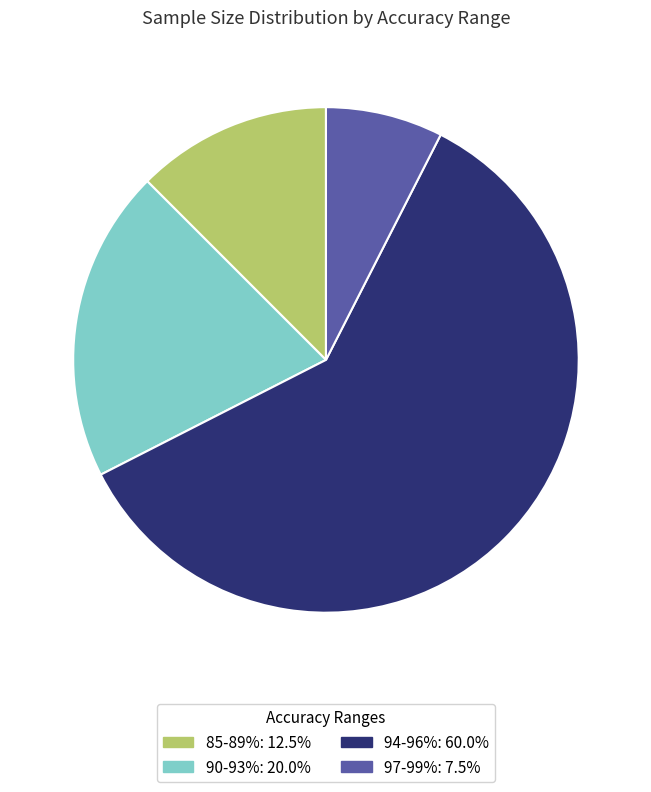

What is the ratio of the value at 85-89%: 12.5% to the value at 90-93%: 20.0%?

0.6